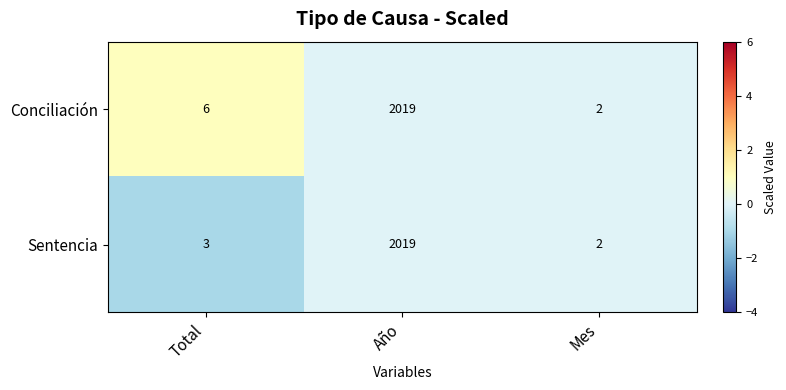

Reading left to right, list all the values displayed in this chart.

Conciliación: 6	2019	2
Sentencia: 3	2019	2